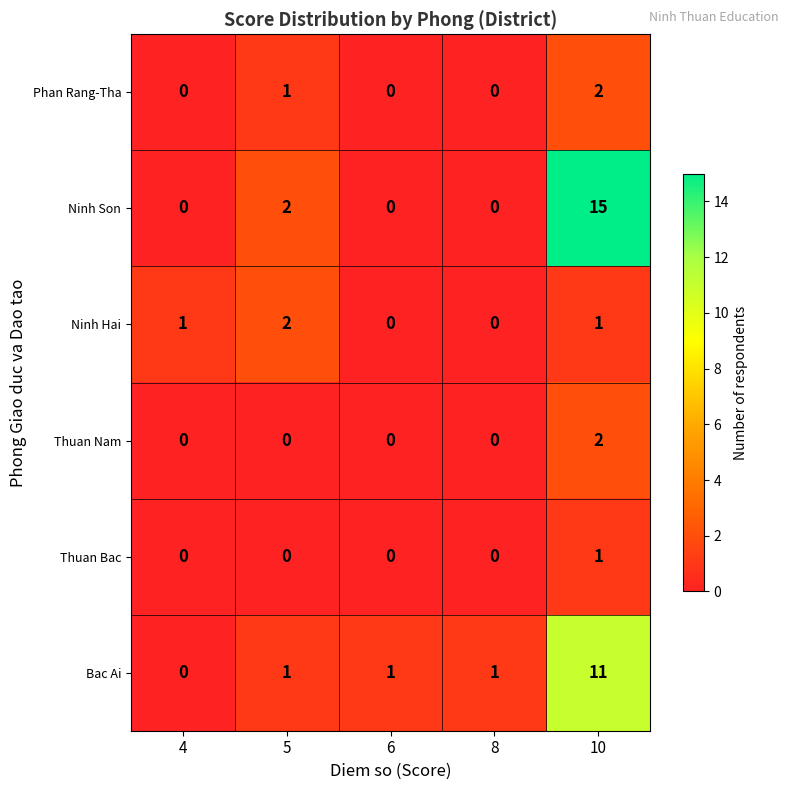

What is the total value across all series at 8?

1